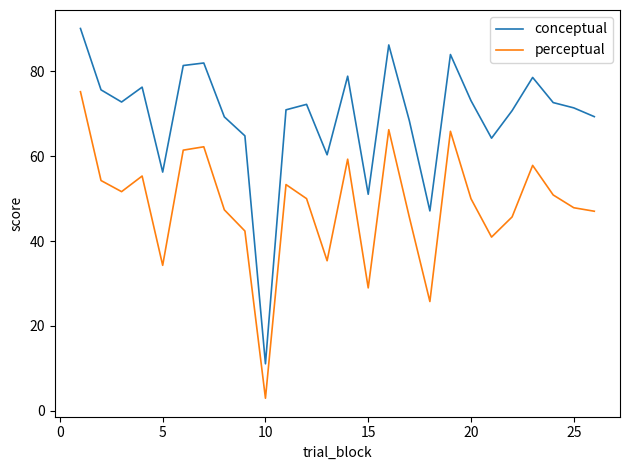

List the series in order of their peak value, highest first.

conceptual, perceptual